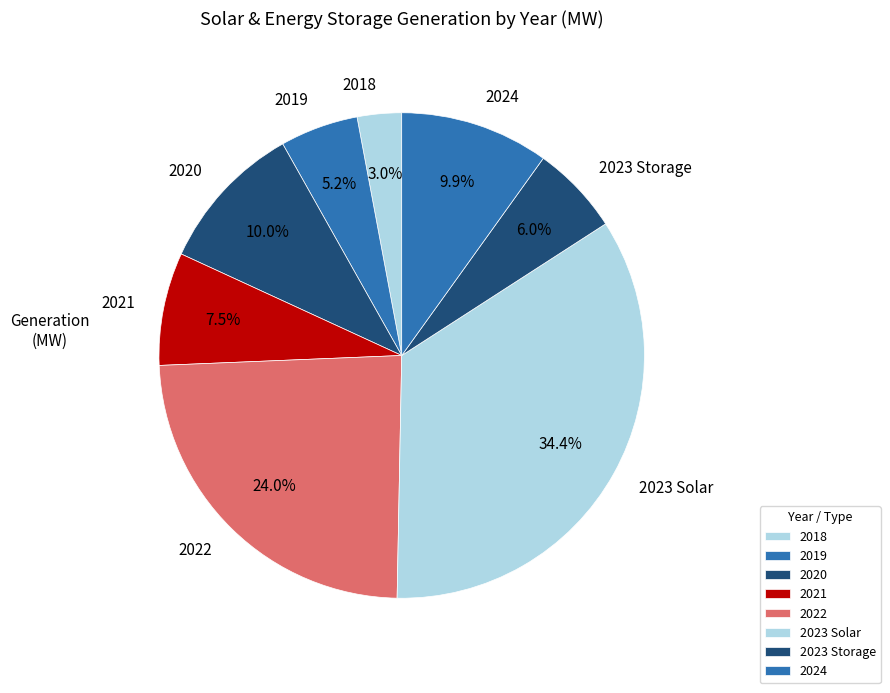

How many slices are in this pie chart?

8